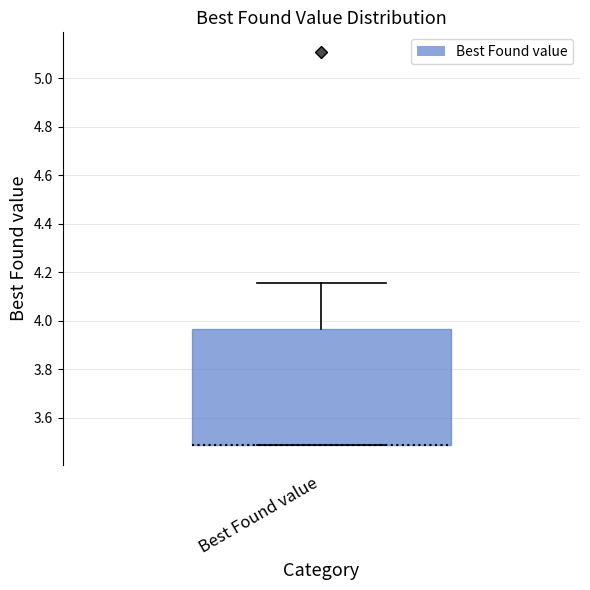

Where does the upper whisker of the box for Best Found value end on the y-axis? The values are not printed on the chart, so give them approximately, as read against the axis.

4.16